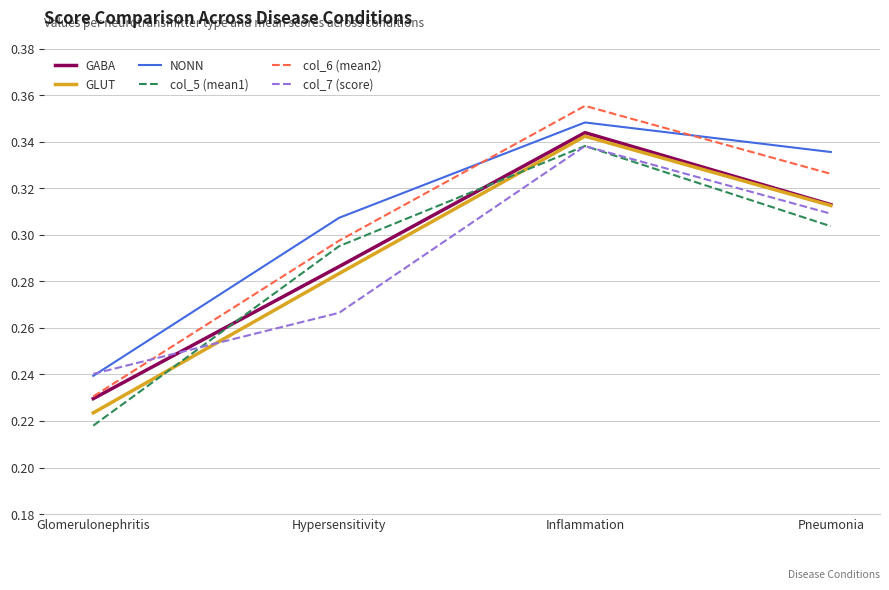

Which series has the largest range (max minus min)?

col_6 (mean2)